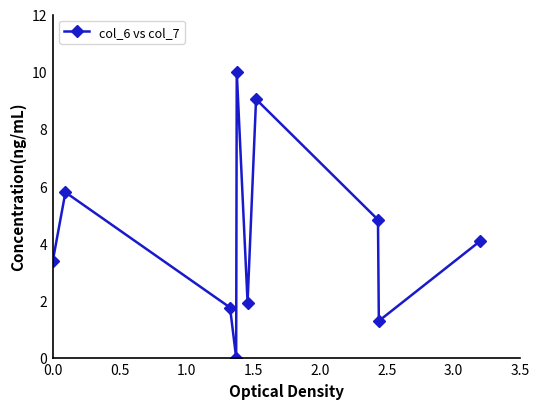

How many interior local peaks (higher than both neighbors) does the data have?

3